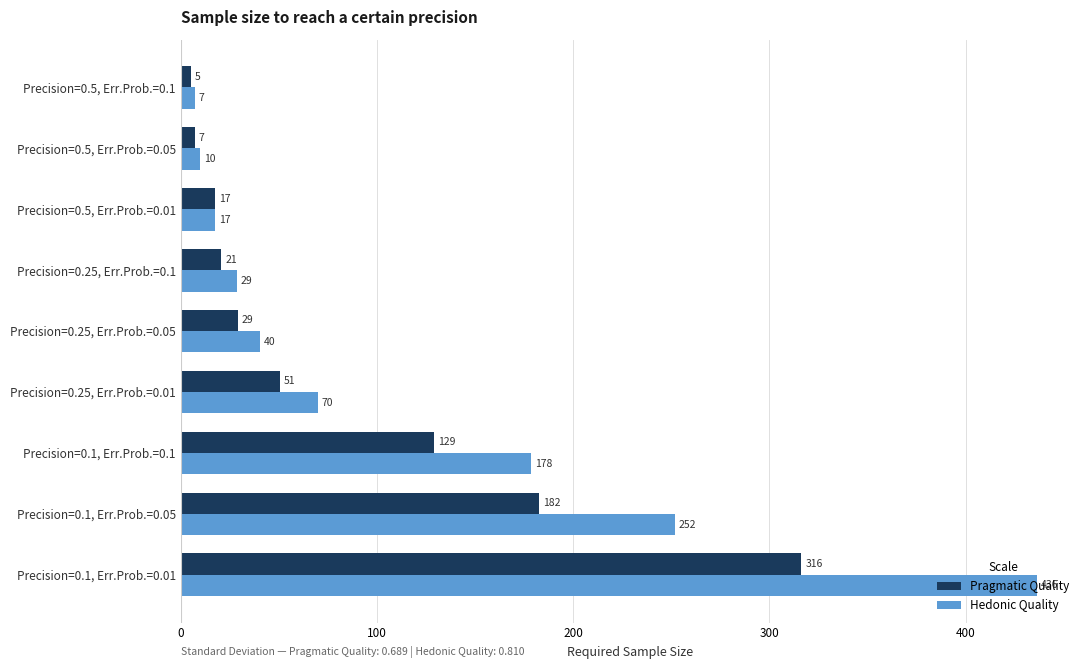

Reading right to left, list all the values displayed in this chart.

Pragmatic Quality: 316.2	182.5	129.3	50.6	29.2	20.7	17.5	7.3	5.2
Hedonic Quality: 436.4	251.8	178.5	69.8	40.3	28.6	17.5	10.1	7.1